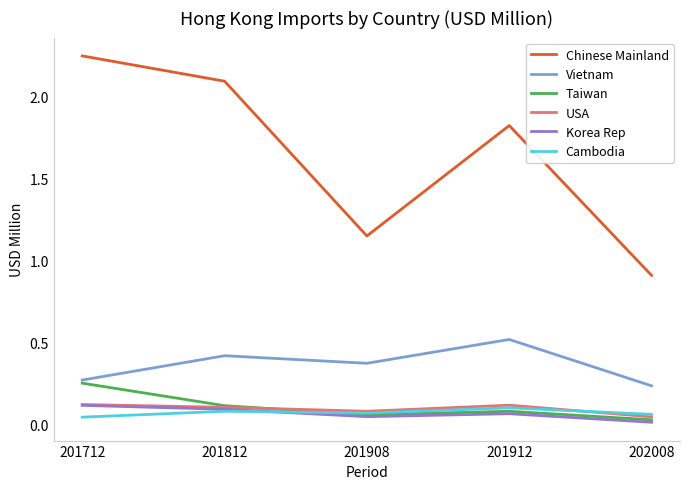

In Korea Rep, how many points are higher than both neighbors (excluding endpoints)?

1